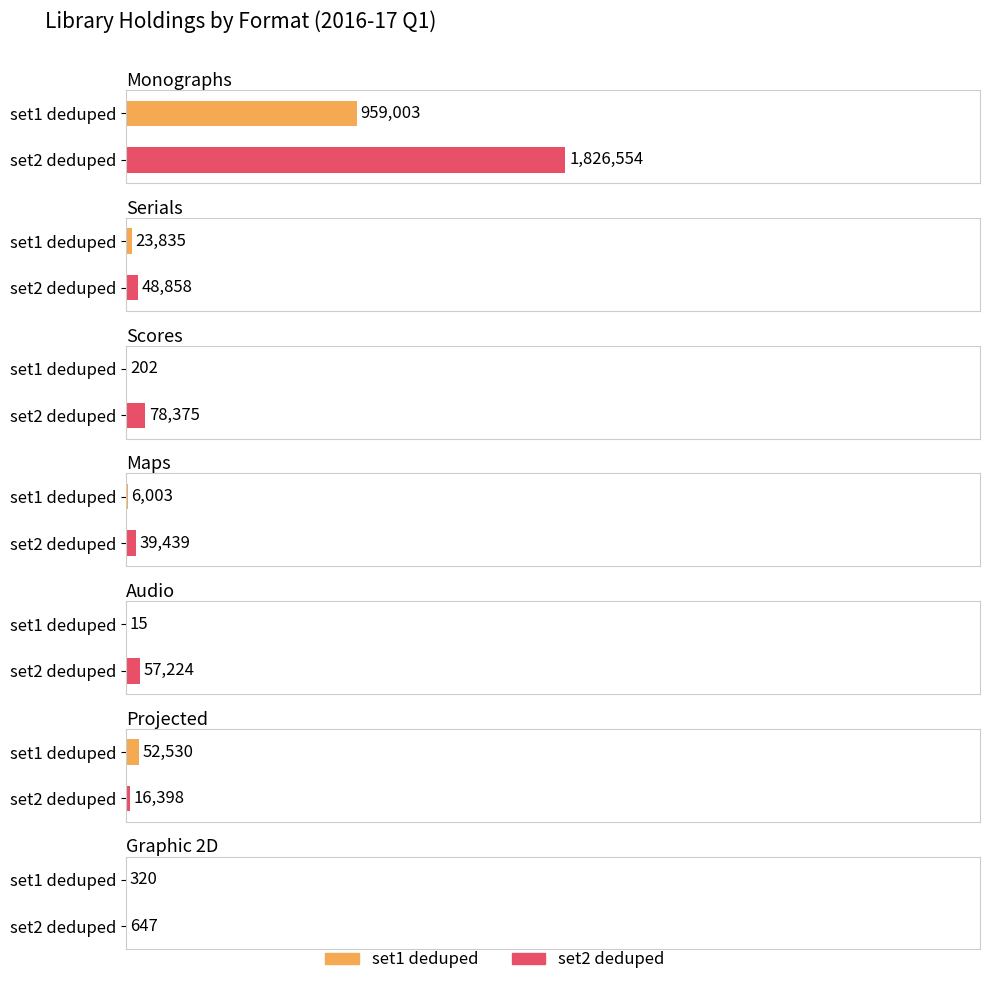

List the series in order of their overall mean, highest first.

set2 deduped, set1 deduped